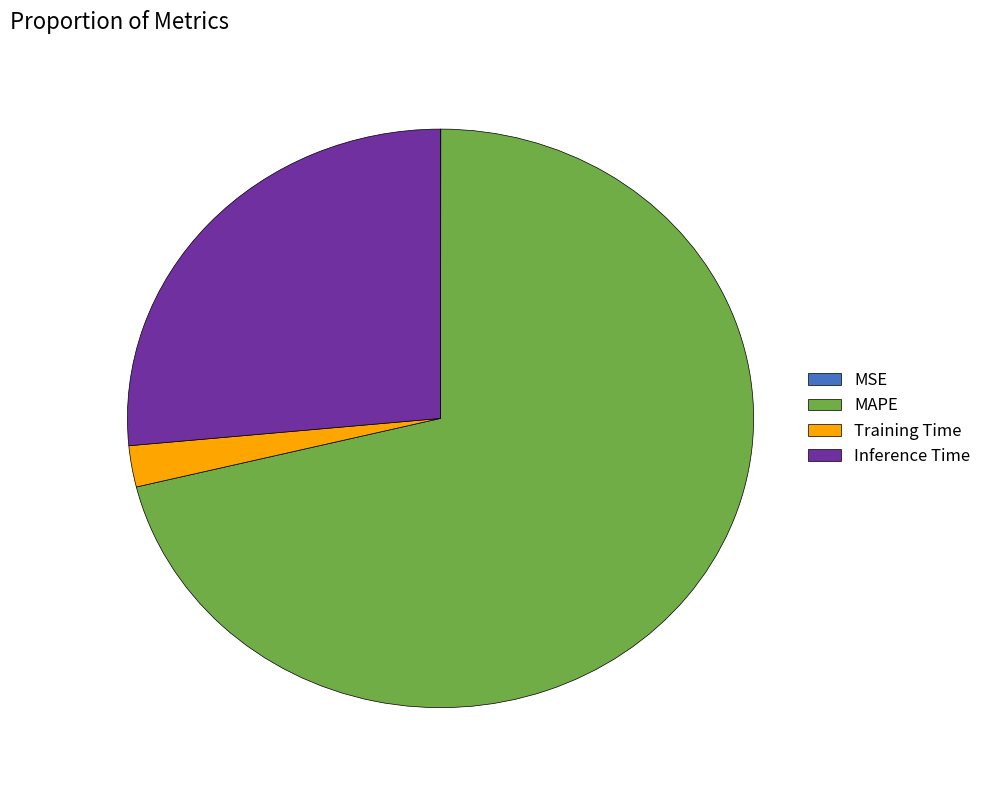

Is there a majority slice in this chart?

Yes